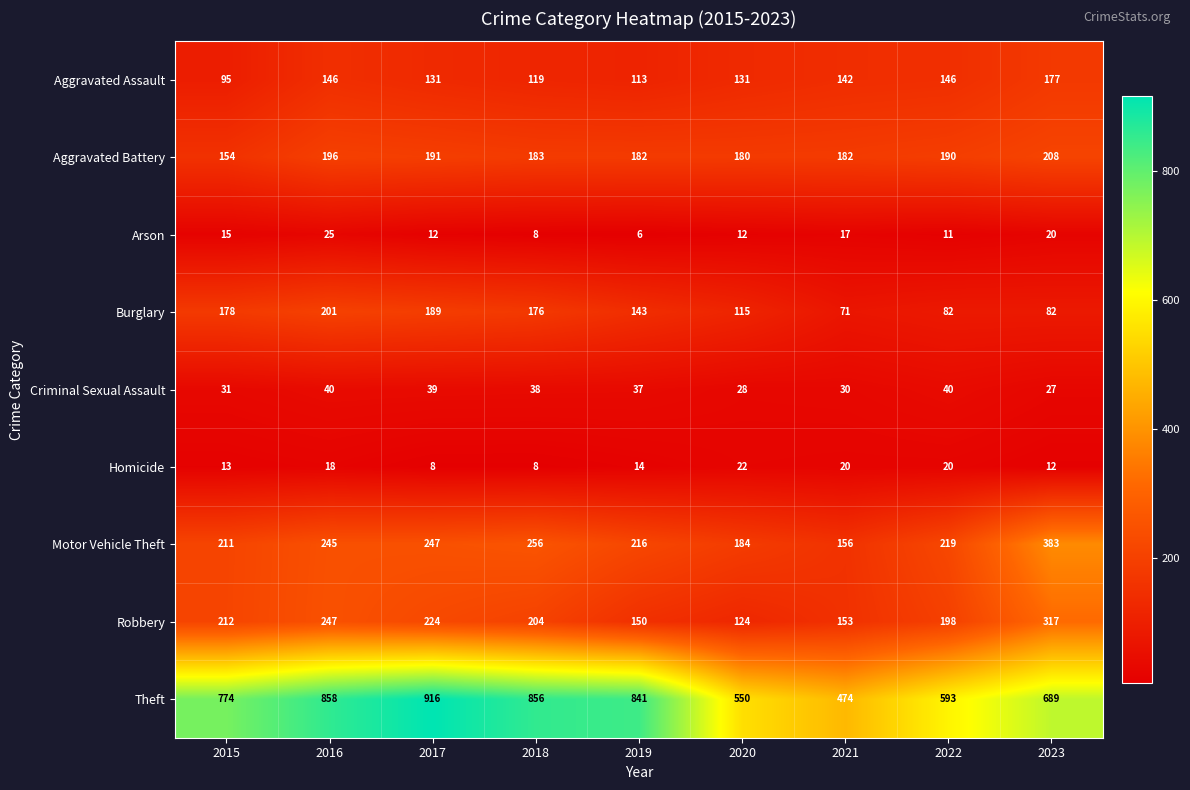

What is the spread (max minus min) of values at 2017?

908